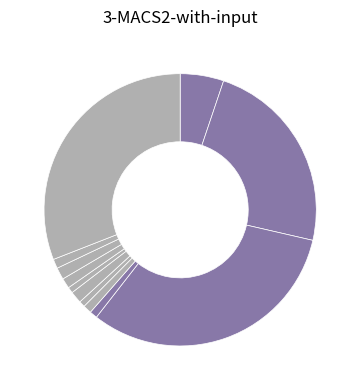

Count the number of slices in the pie.

12